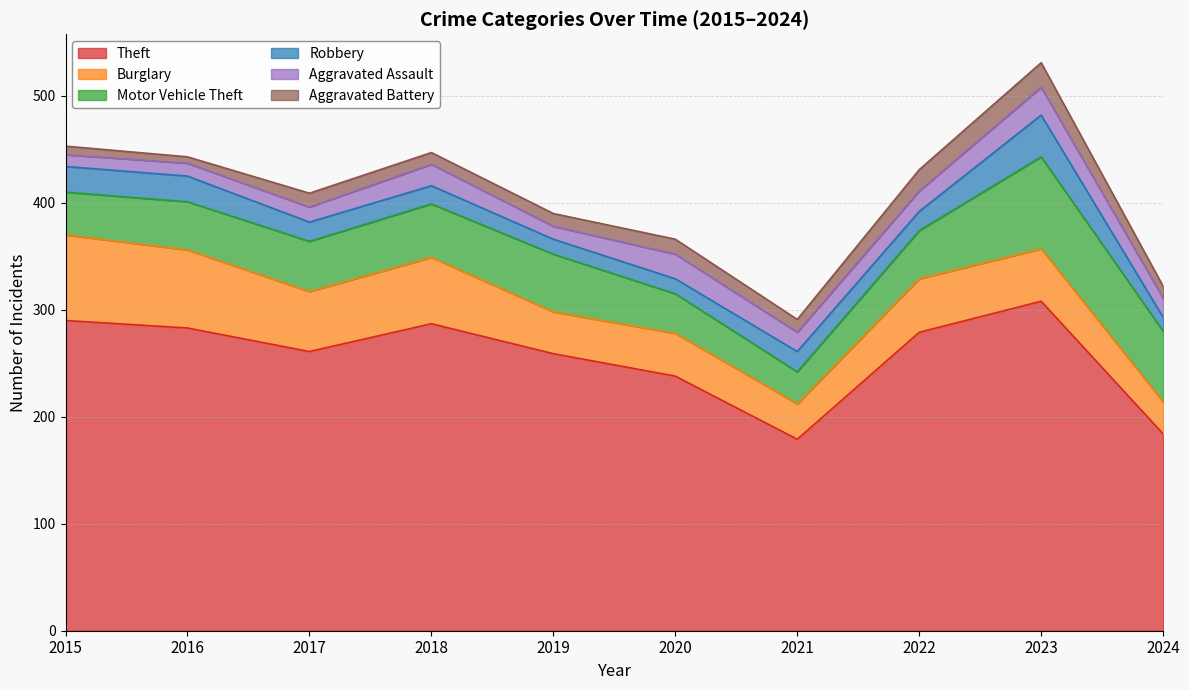

How many times do Burglary and Motor Vehicle Theft cross each other?

3